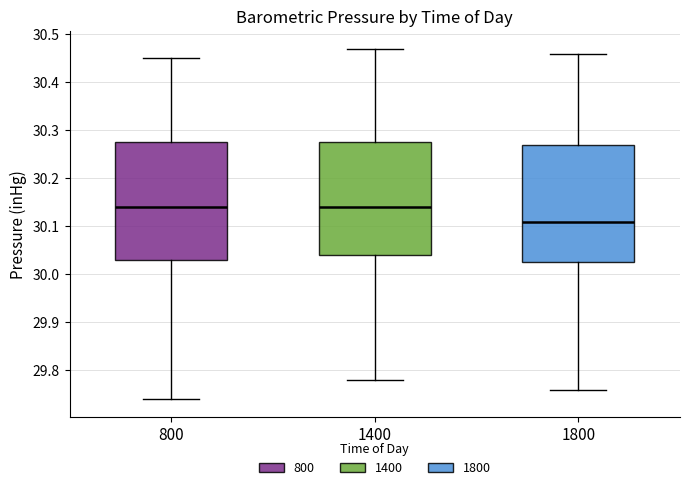

Reading left to right, transcribe this box plot: for each box, give where its median line is, the range the box spans, and where its two whiskers end, as read against the y-axis. The values are not printed on the chart, so give them approximately, as read against the axis.

800: median 30.14, box 30.03 to 30.28, whiskers 29.74 to 30.45
1400: median 30.14, box 30.04 to 30.28, whiskers 29.78 to 30.47
1800: median 30.11, box 30.03 to 30.27, whiskers 29.76 to 30.46